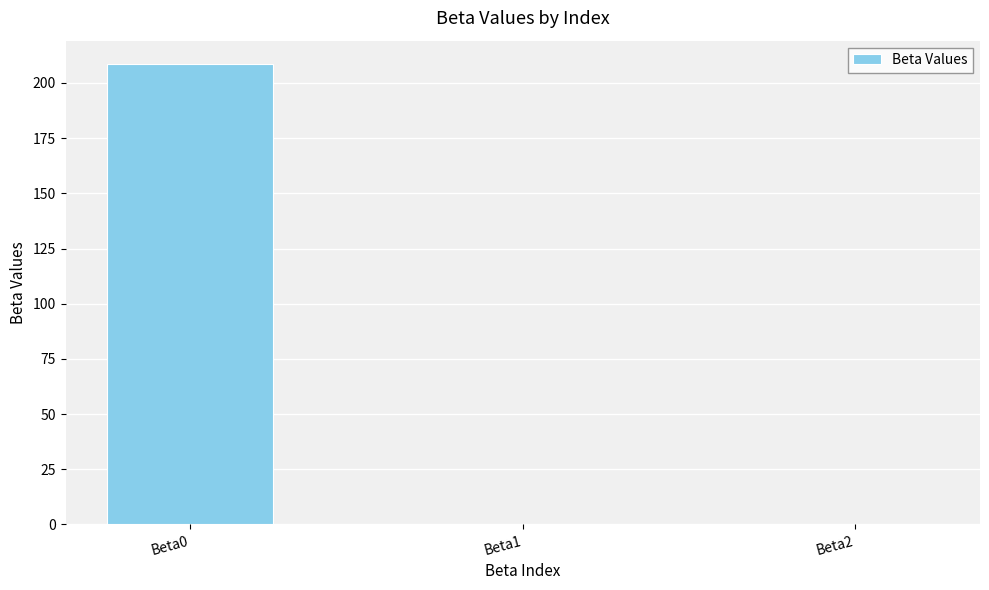

What is the average value?

69.6